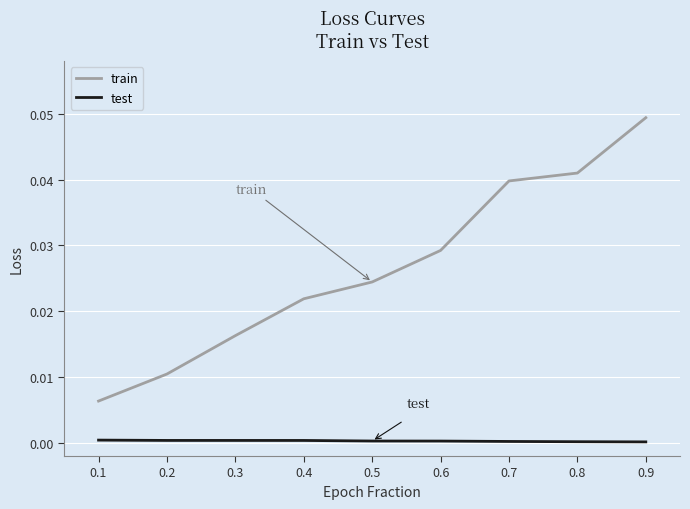

Is this an area chart (filled region under the line)?

No